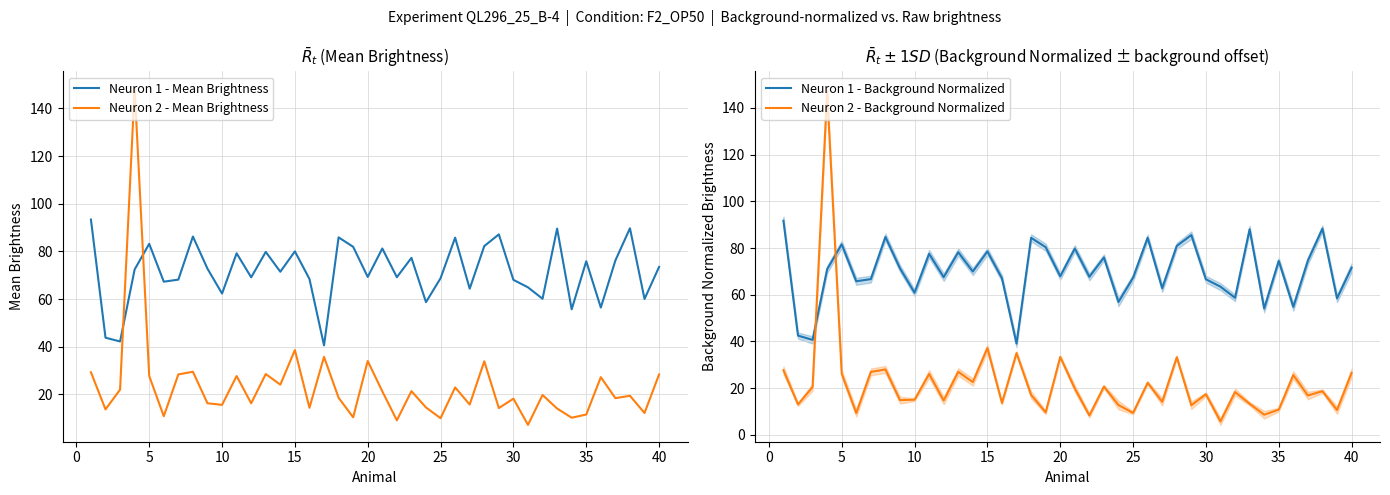

What is the maximum value for Neuron 1 - Mean Brightness?

93.4